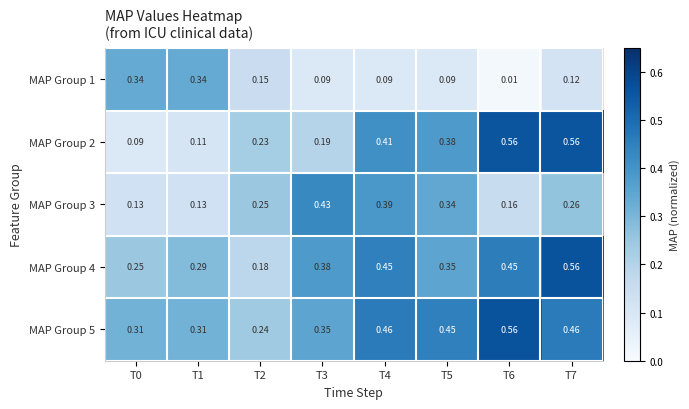

Is the value of MAP Group 1 at T0 greater than the value of MAP Group 3 at T2?

Yes